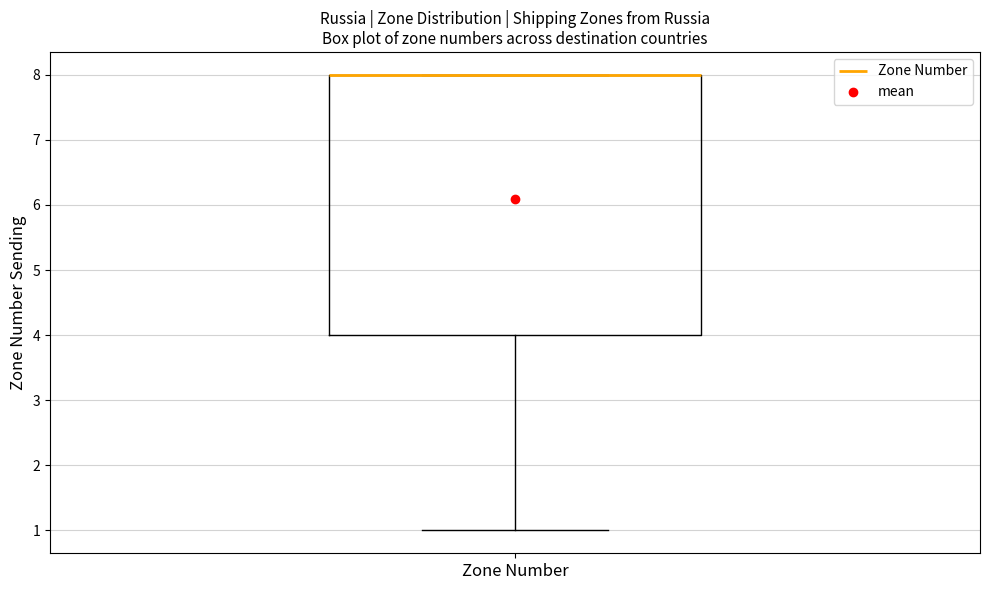

Read this box plot against the y-axis: the position of the median line, the range covered by the box, and the ends of both whiskers. The values are not printed on the chart, so give them approximately, as read against the axis.

median 8 (drawn on the box's upper edge), box 4 to 8, whiskers 1 to 8